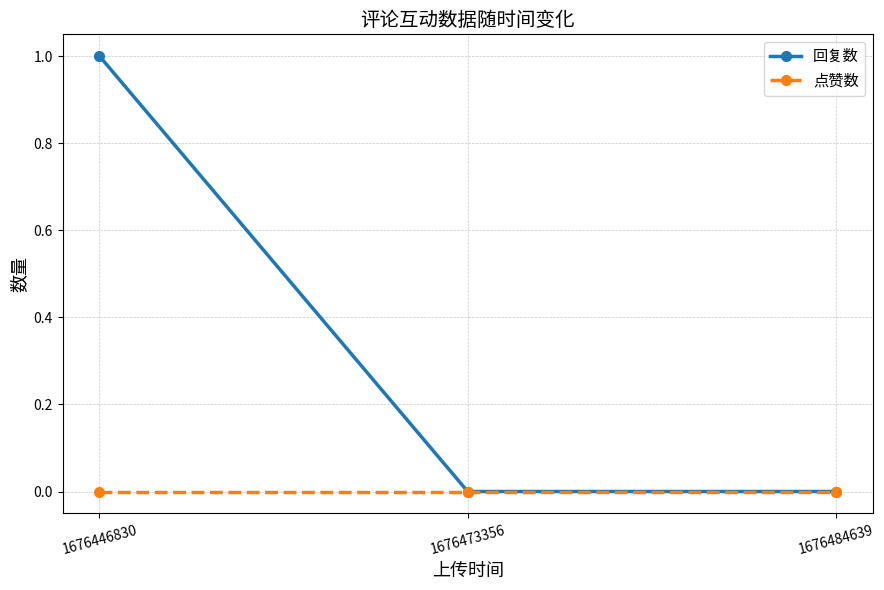

Rank the series by their average value, from lowest to highest.

点赞数, 回复数